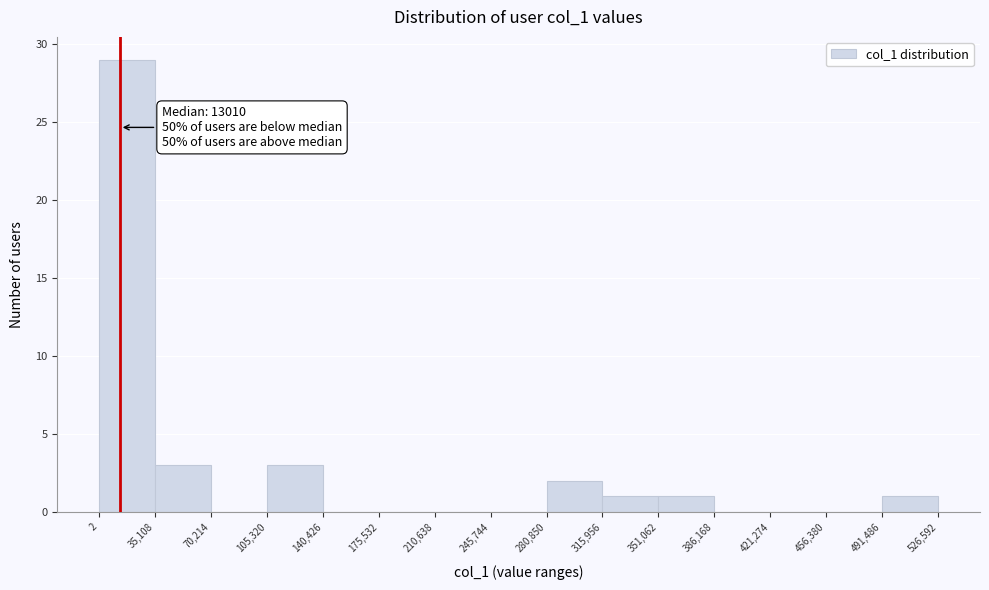

Which range on the x-axis has the tallest bar?

2 to 35,108